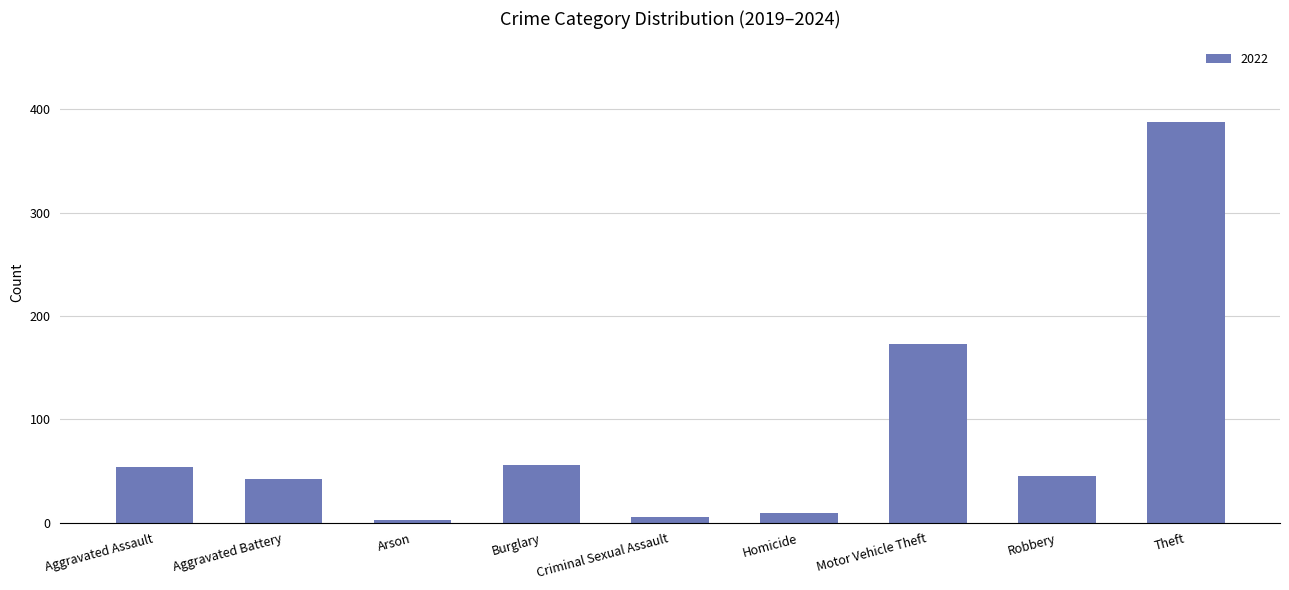

What is the label of the 5th bar from the right?

Criminal Sexual Assault